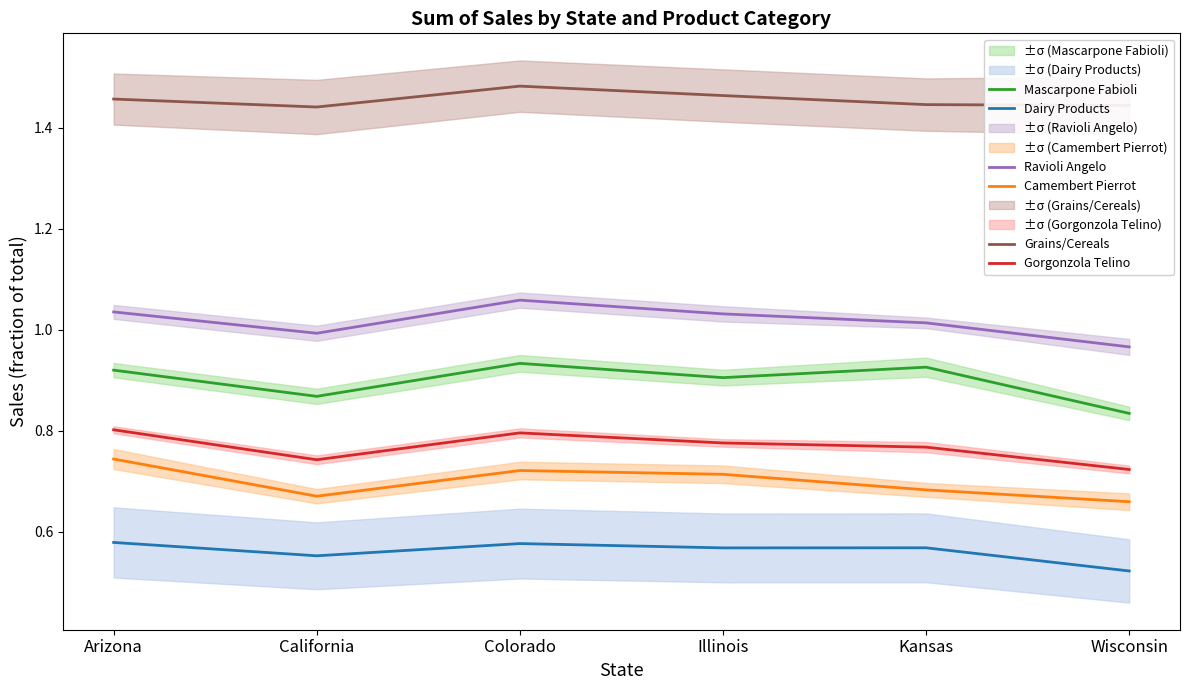

What position from the right is Kansas?

2